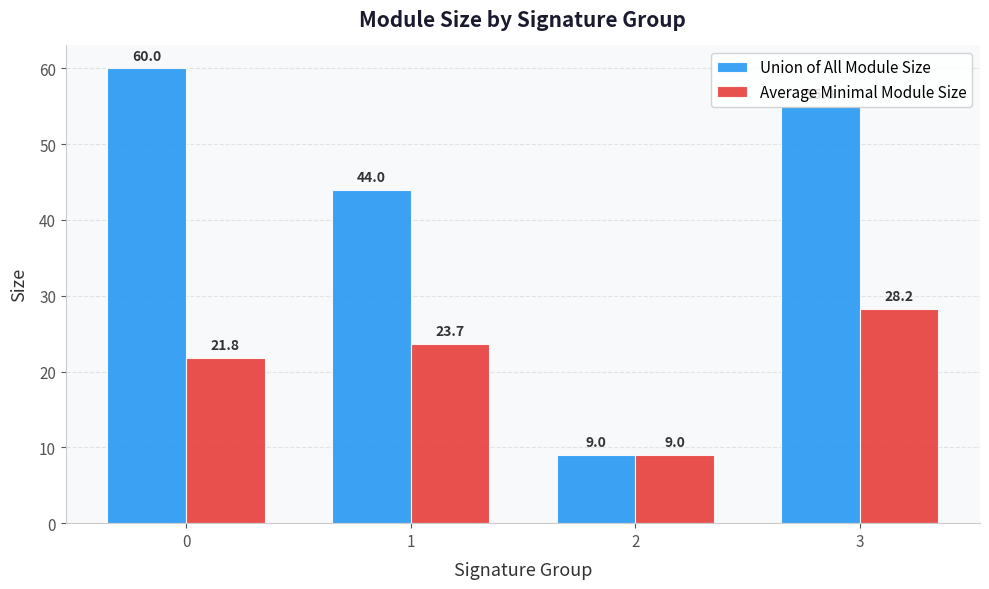

Read the Union of All Module Size value at 1.

44.0